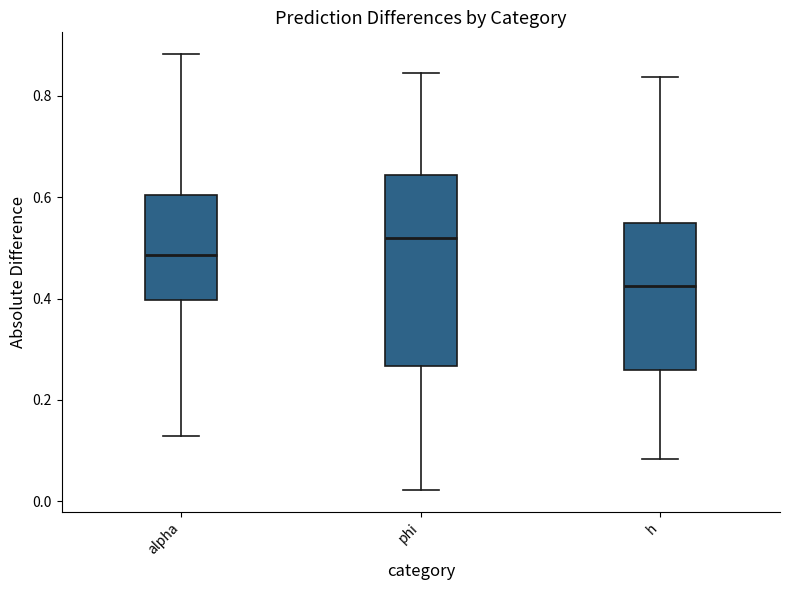

Which box is the tallest, from its lower edge to its upper edge?

phi